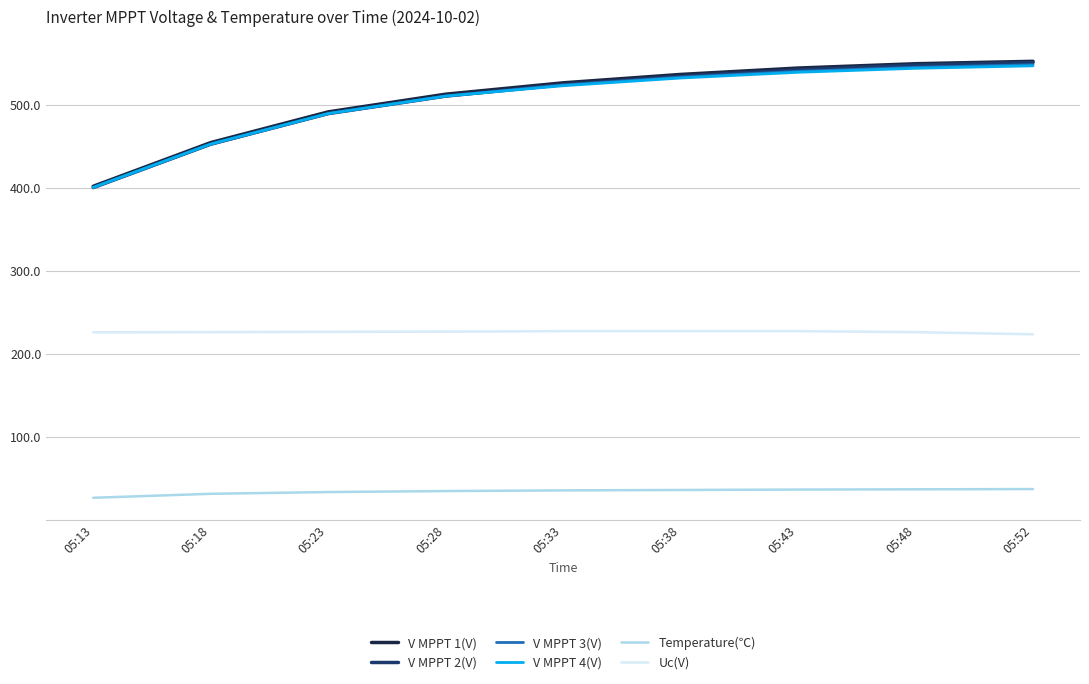

At how many categories does at least one series exceed 327?

9